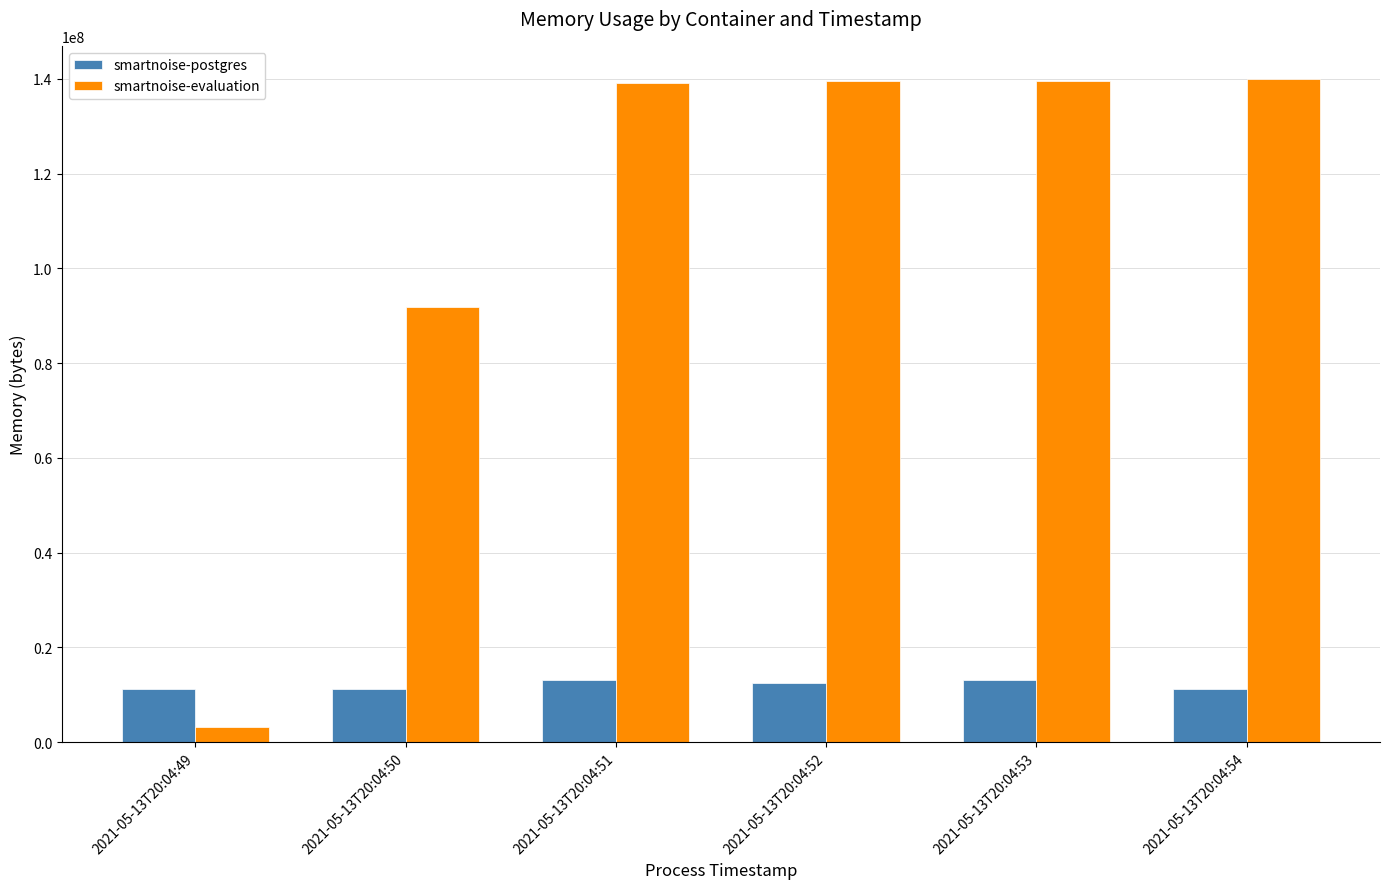

Read the smartnoise-postgres value at 2021-05-13T20:04:50, to the nearest 10.

11173890